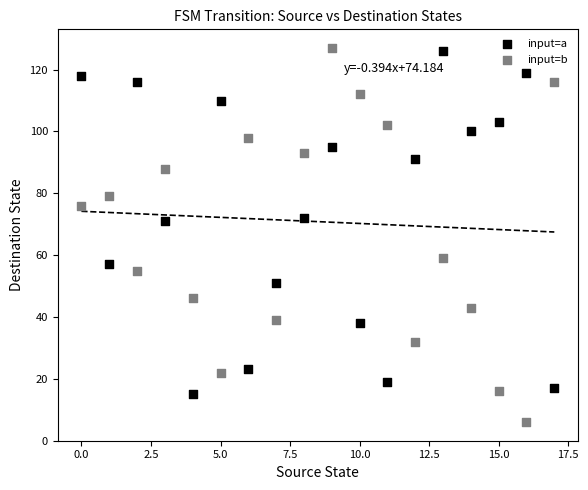

Which series contains the lowest Y value?

input=b